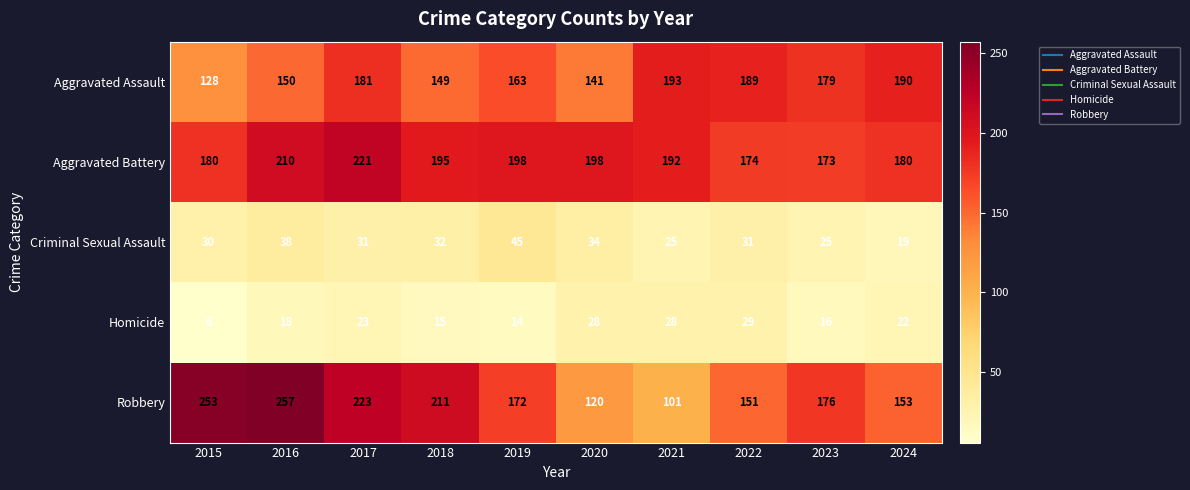

What is the difference between the second highest and second lowest values in the Criminal Sexual Assault series?

13